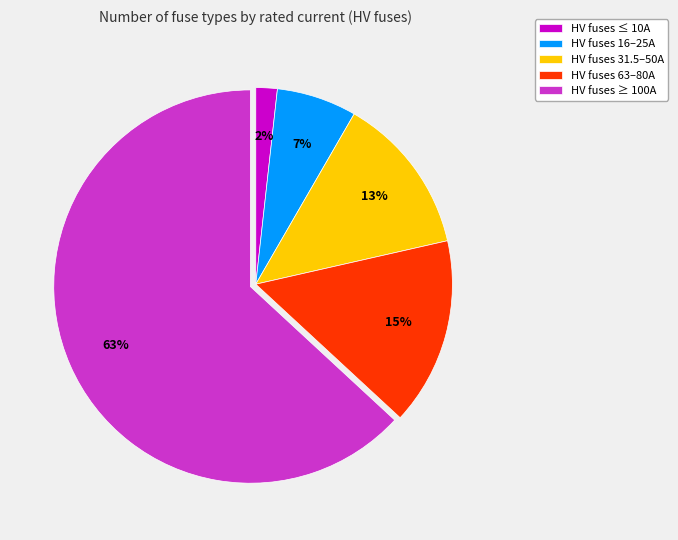

To the nearest percent, what portion does HV fuses 16–25A represent?

7%